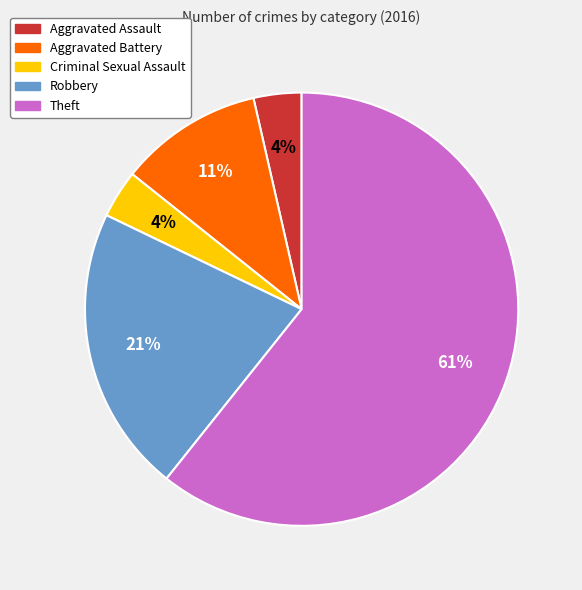

What is the largest slice in the pie chart?

Theft